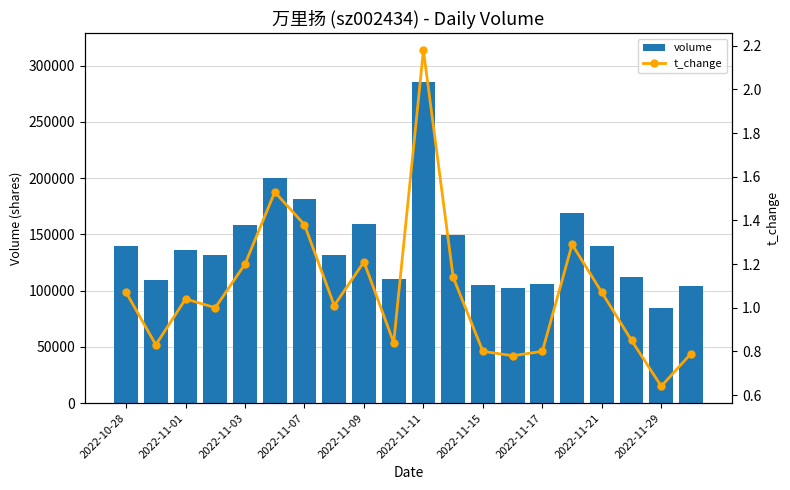

The value of volume at 2022-11-01 is 75921. True or false?

False